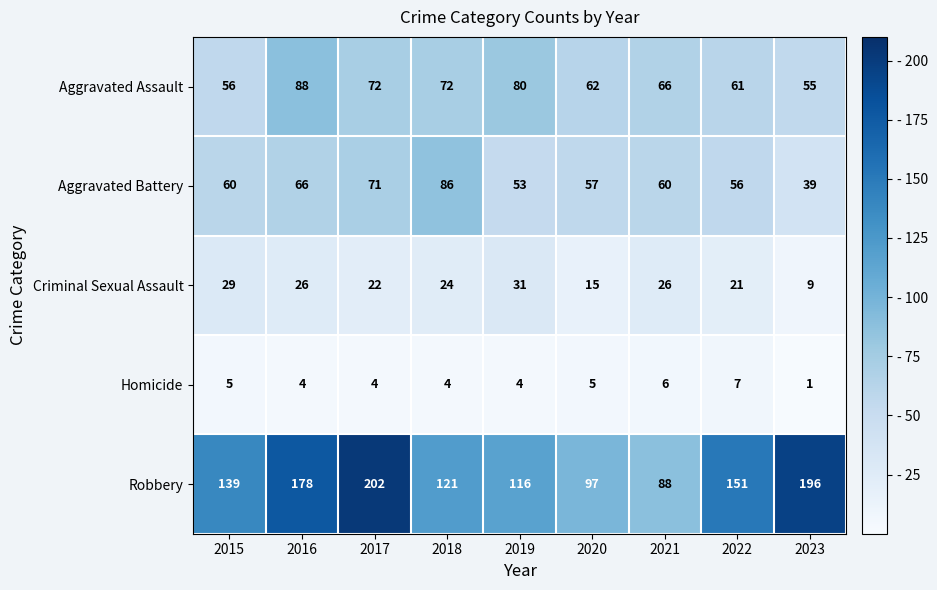

What is the spread (max minus min) of values at 2019?

112